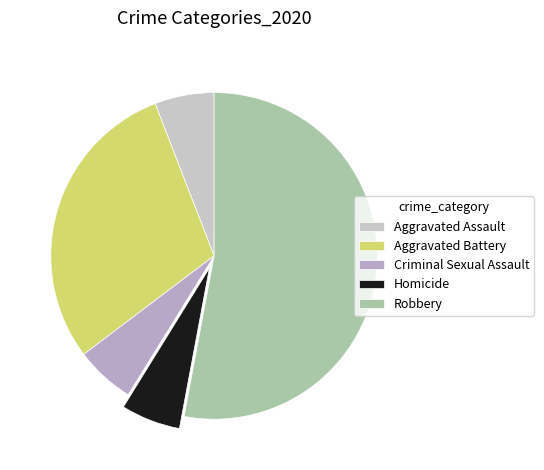

True or false: Robbery accounts for 63% of the total.

False